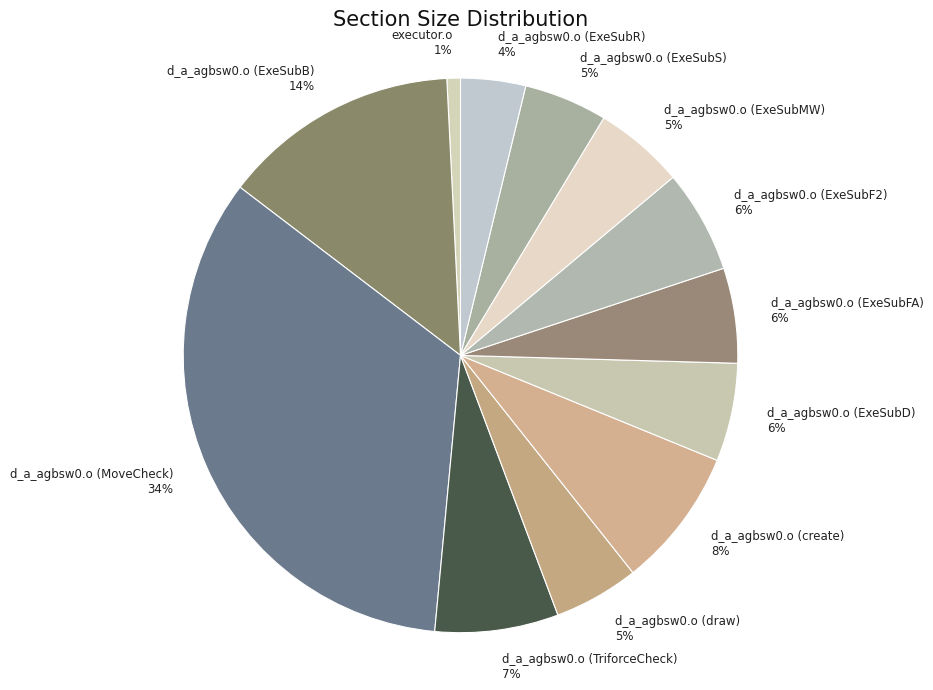

How many slices are in this pie chart?

12